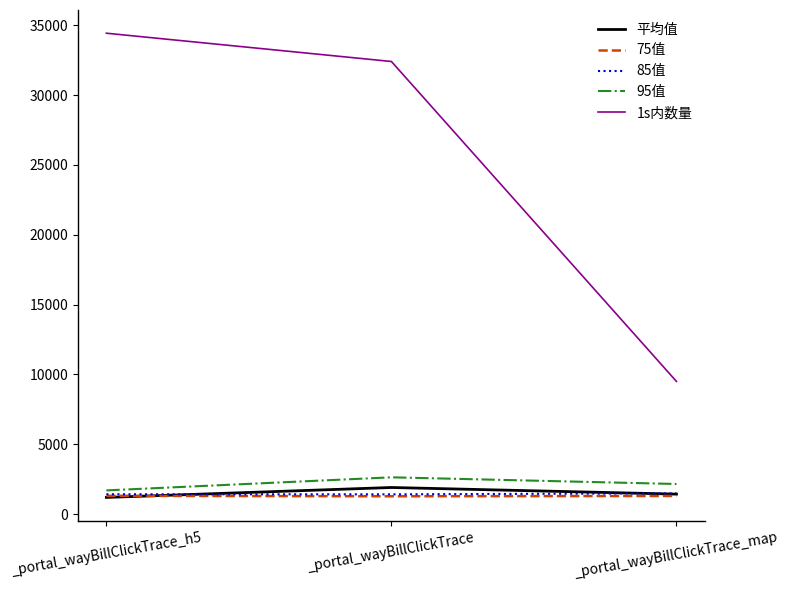

The value of 85值 at _portal_wayBillClickTrace_h5 is 1421.0. True or false?

True